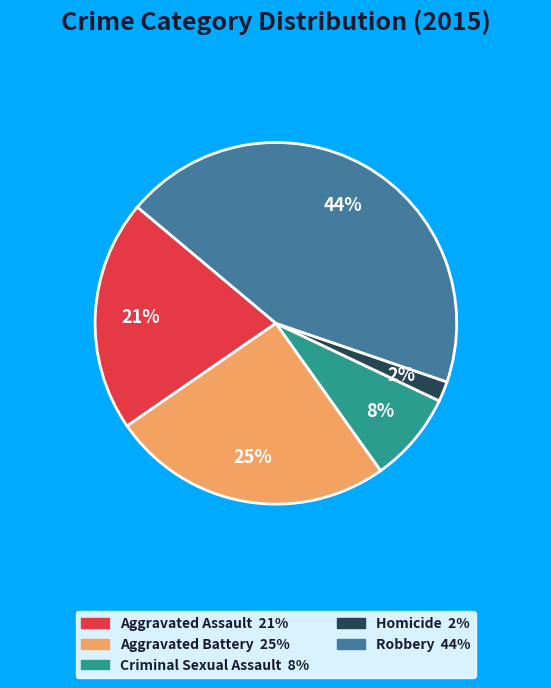

True or false: Aggravated Assault accounts for 32% of the total.

False